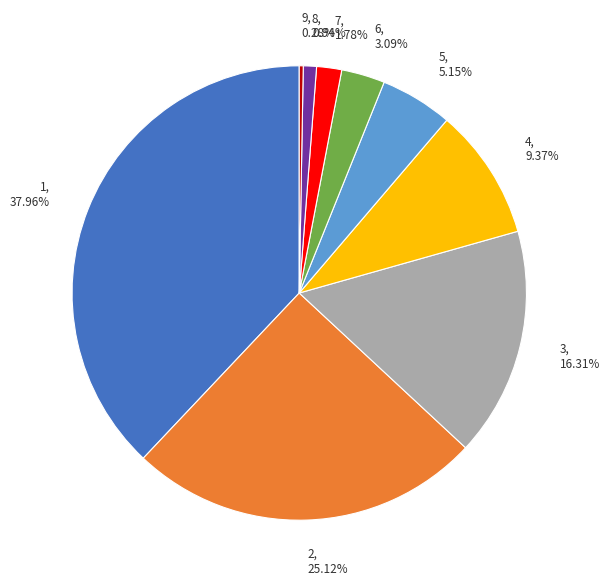

What percentage is NOT represented by 6?

96.9%